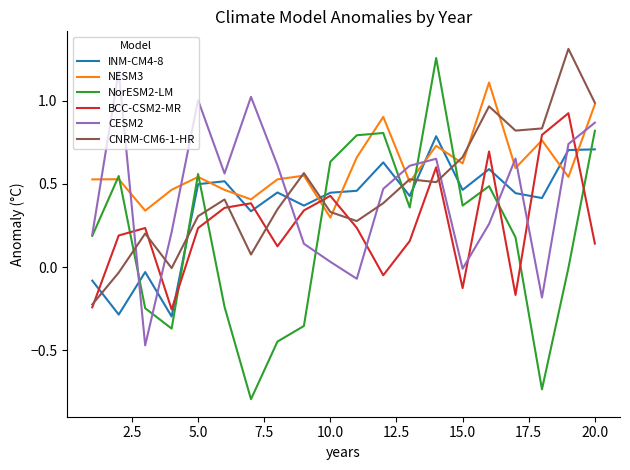

True or false: CNRM-CM6-1-HR has more than 0 interior local peaks.

True